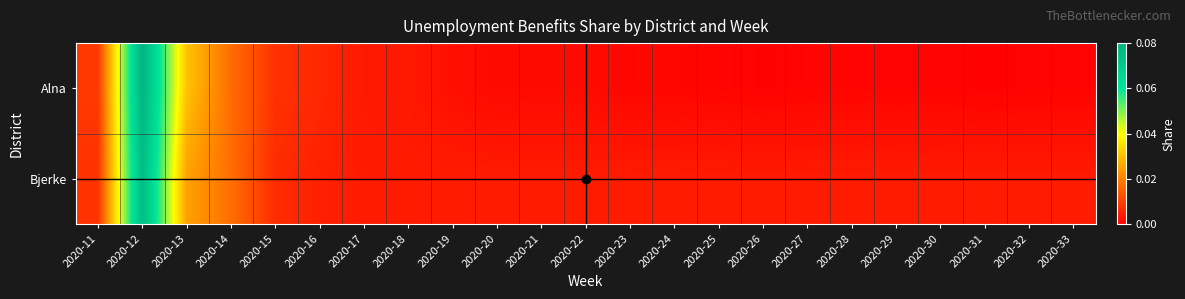

List the series in order of their peak value, highest first.

Alna, Bjerke